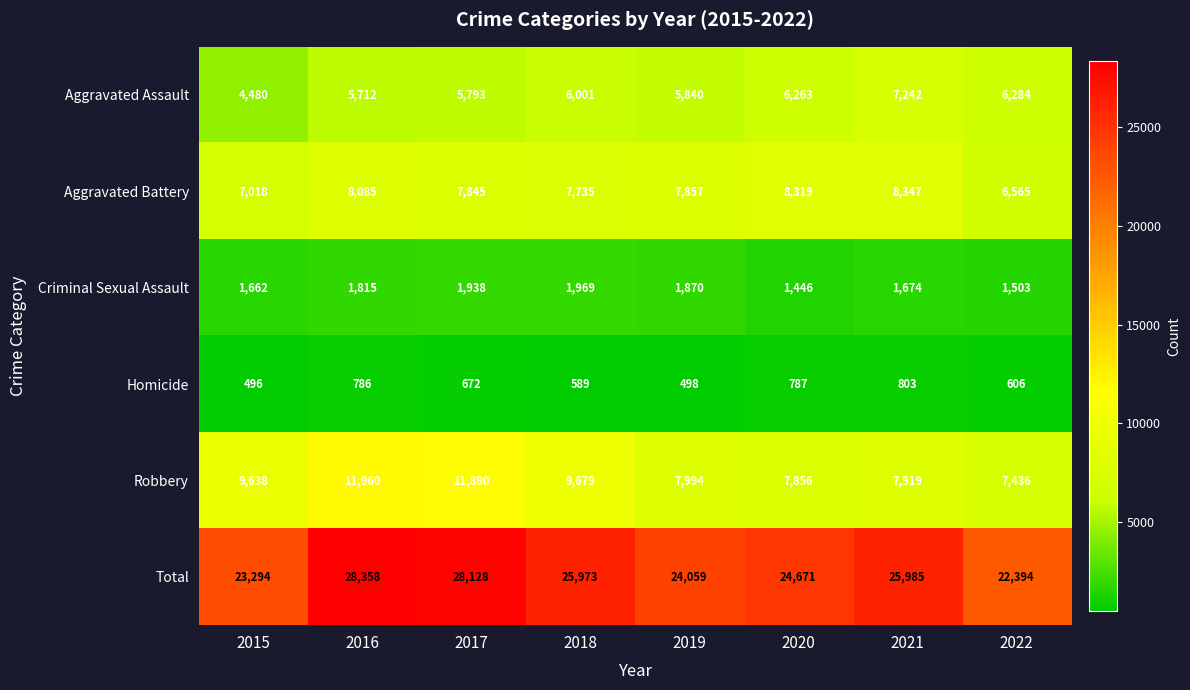

Is it true that Total equals 7375 at 2021?

False